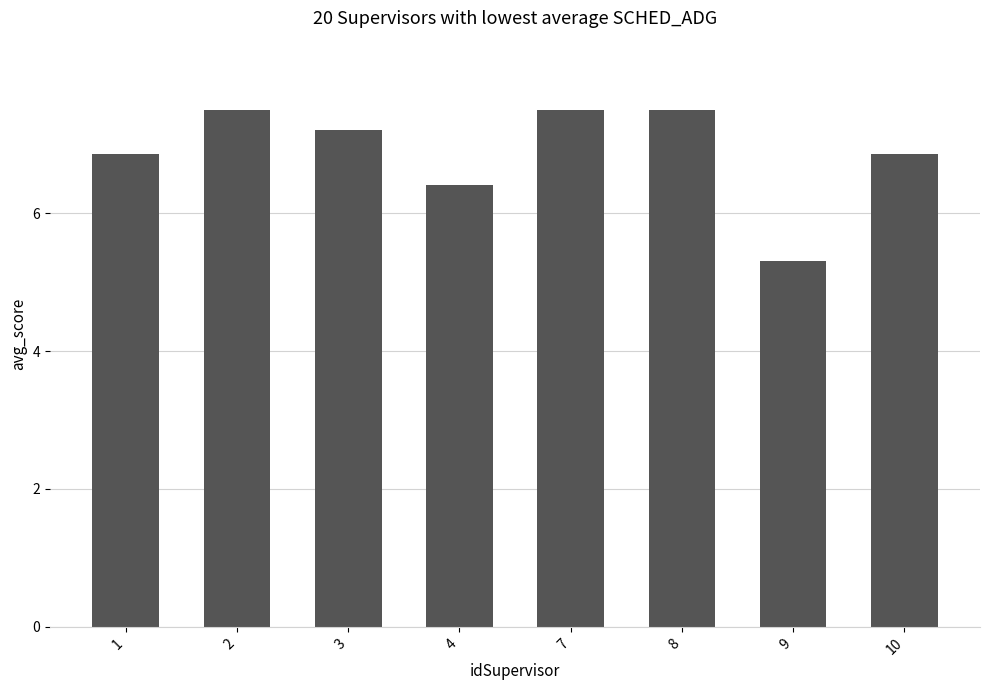

Which has a higher value, 10 or 9?

10